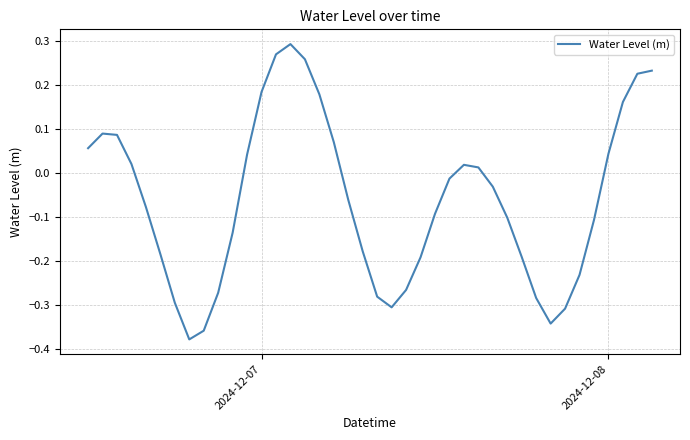

What is the difference between the maximum and minimum values?

0.7